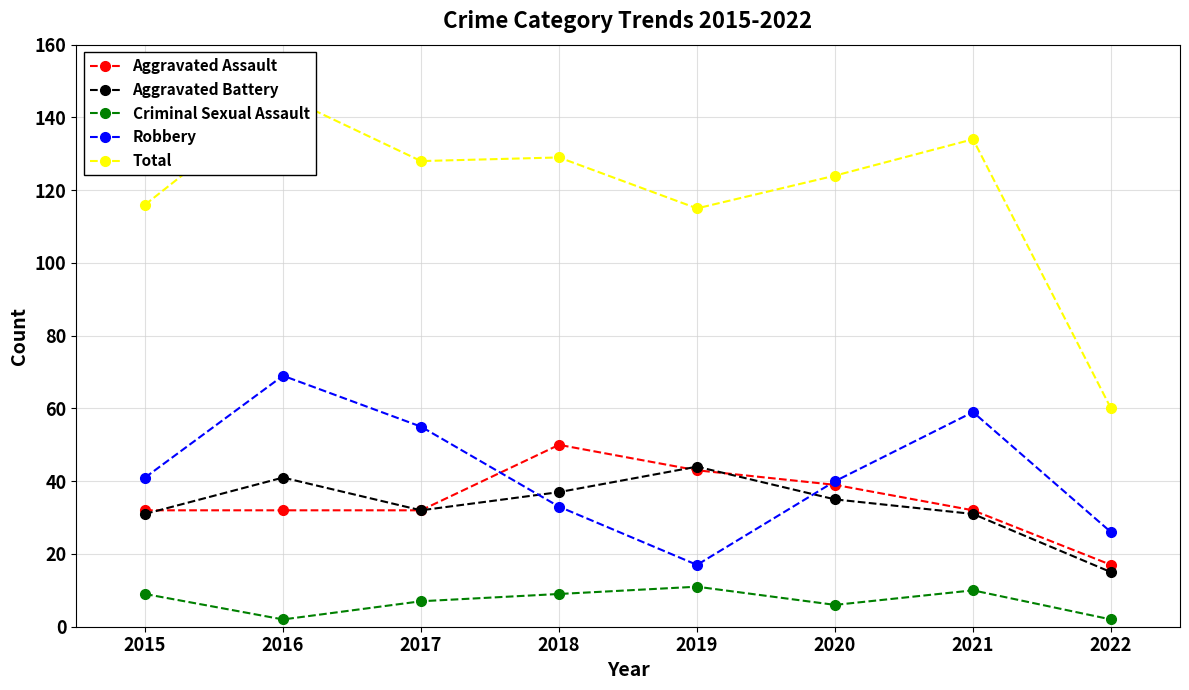

What is the value of the Criminal Sexual Assault point at the 6th from the left?

6